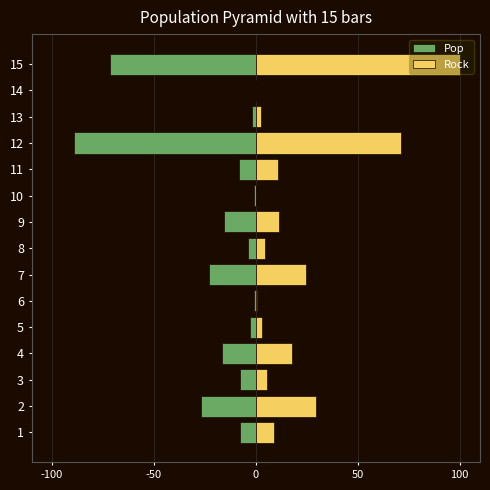

What is the value of the Pop bar at the 10th from the left?

-1.1